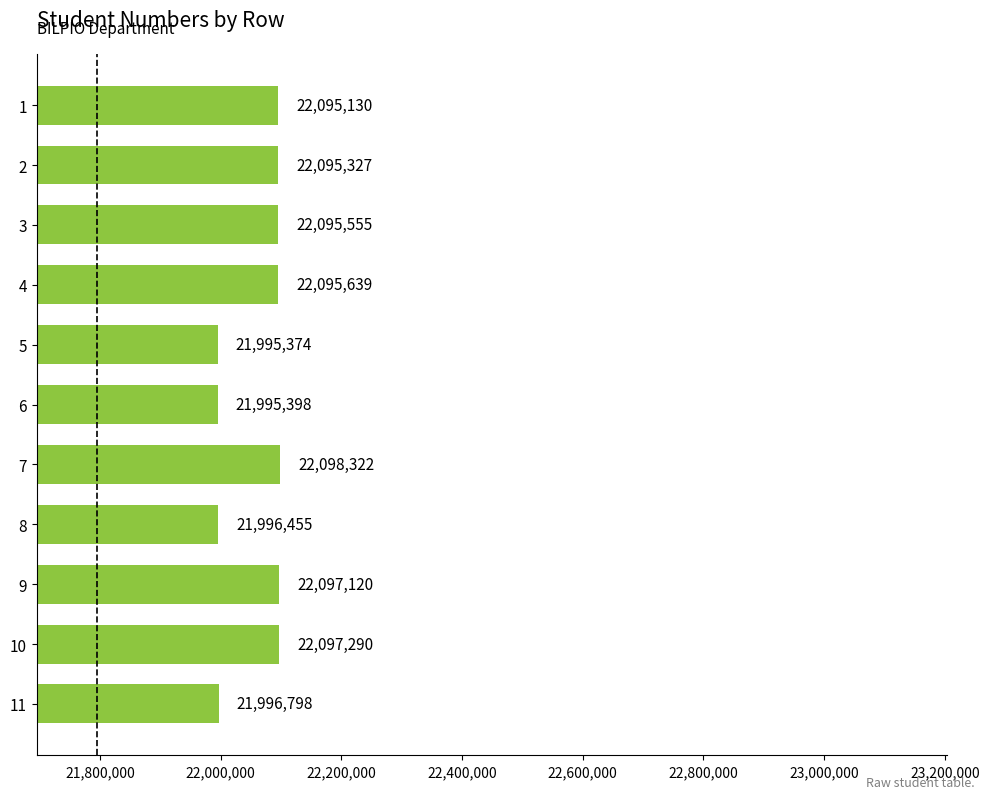

Rank the categories by value from highest to lowest.

7, 10, 9, 4, 3, 2, 1, 11, 8, 6, 5